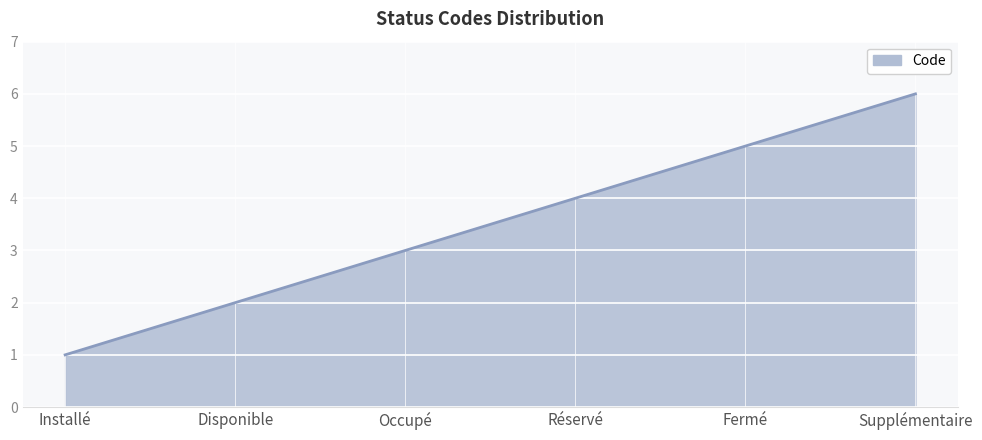

Between Occupé and Réservé, which is larger?

Réservé